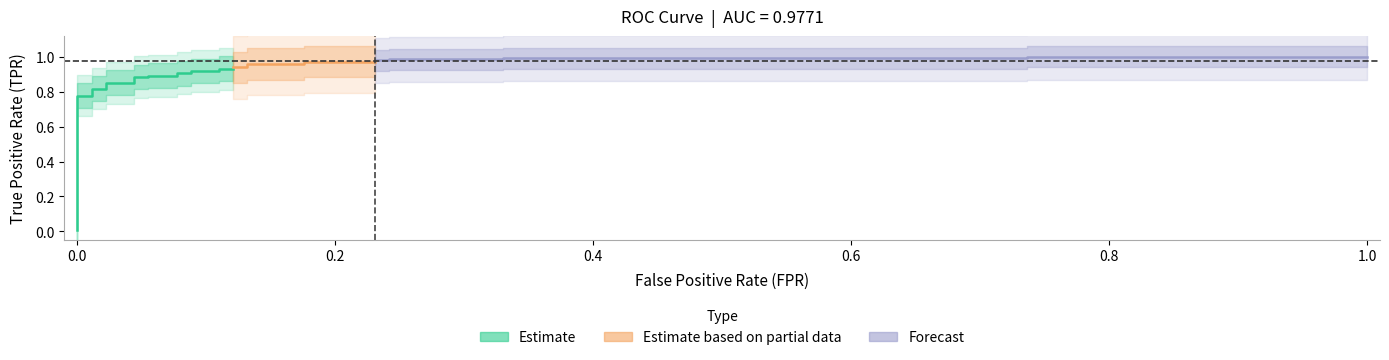

The fpr series shows 0.2 at 24. True or false?

True